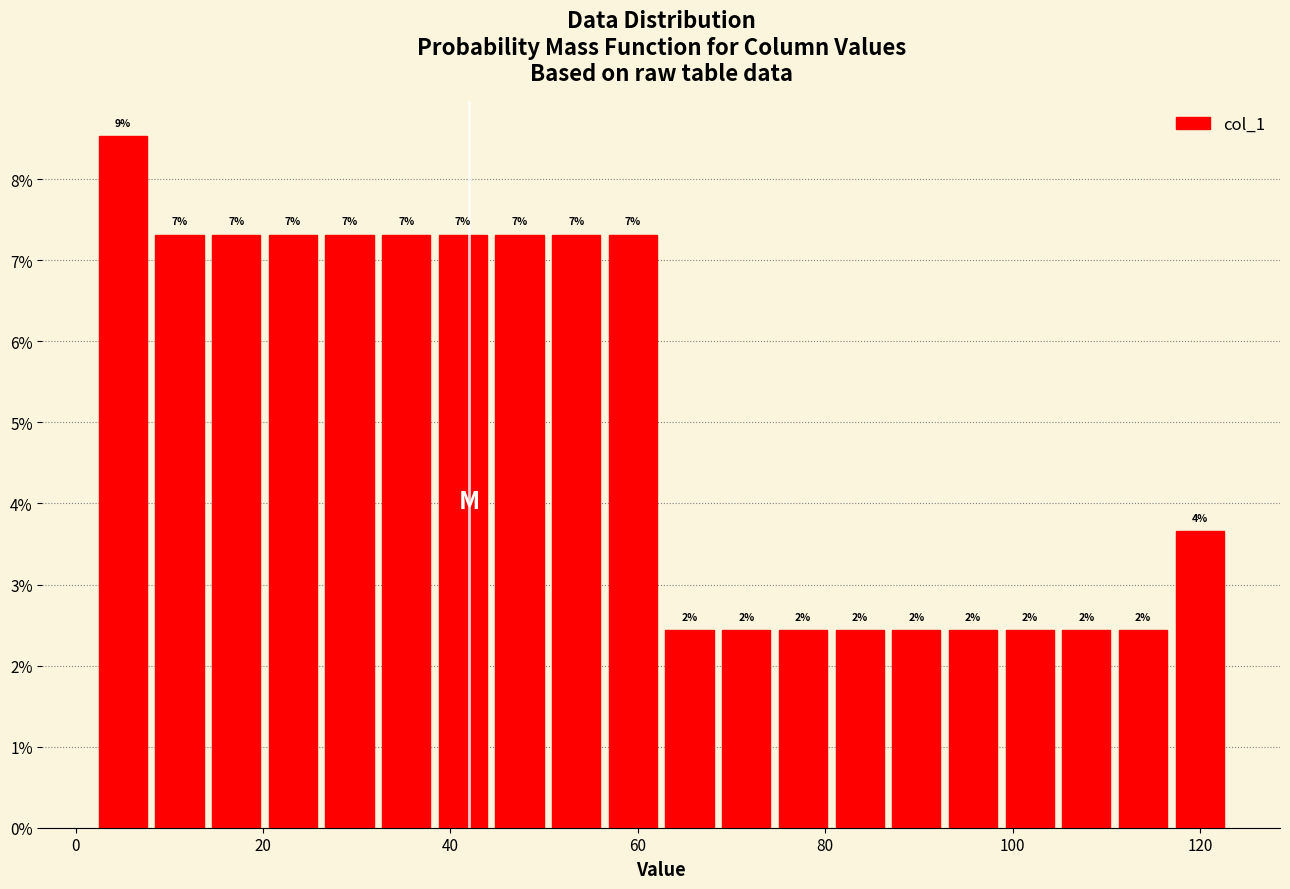

Around what value on the x-axis is the tallest bar? Give the approximate position of its centre, as read against the axis.

6